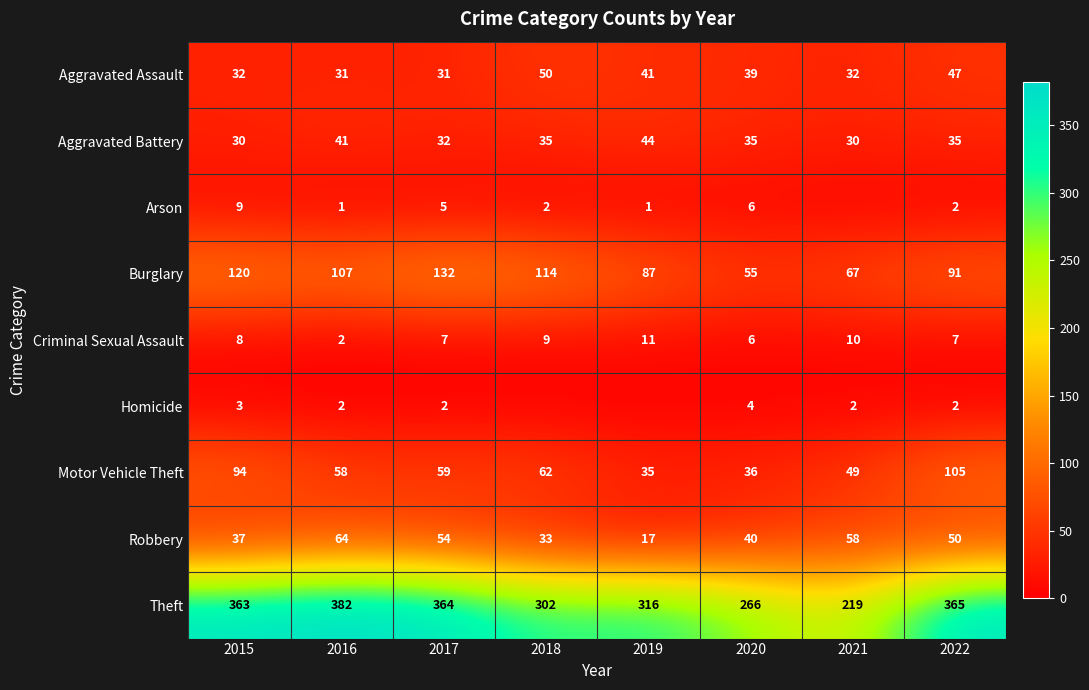

Rank the series by their maximum value, from highest to lowest.

Theft, Burglary, Motor Vehicle Theft, Robbery, Aggravated Assault, Aggravated Battery, Criminal Sexual Assault, Arson, Homicide